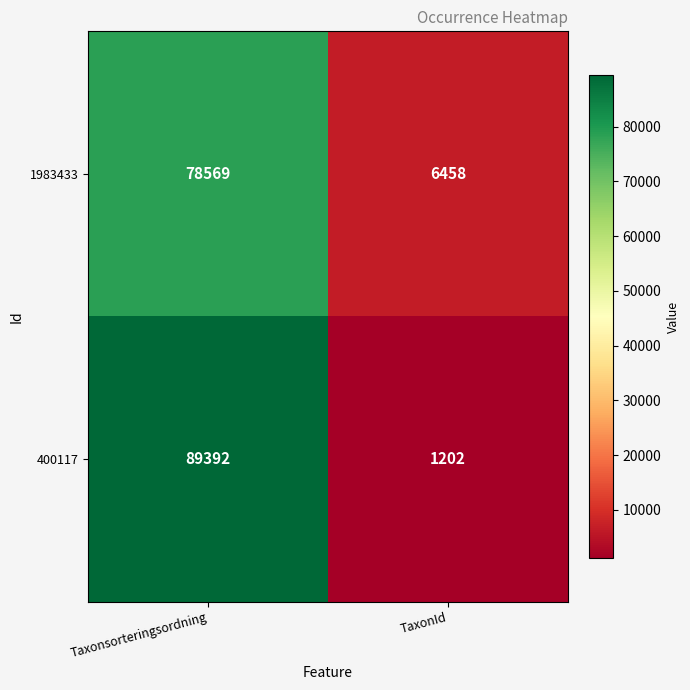

Between Taxonsorteringsordning and TaxonId, which series saw the biggest shift?

400117